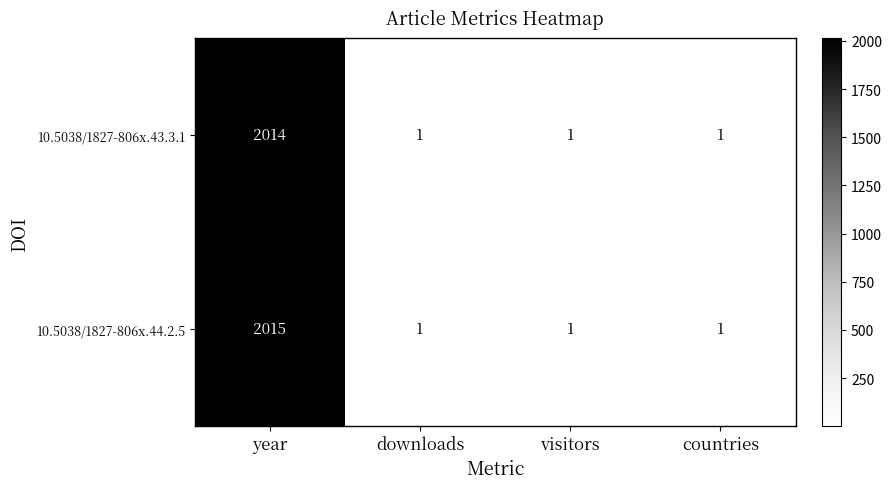

What is the sum of all 10.5038/1827-806x.44.2.5 values?

2018